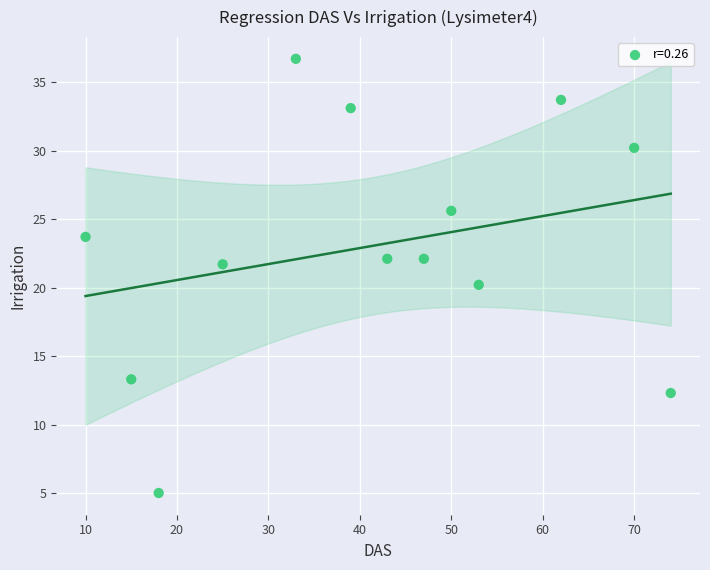

What is the range of Y values (max minus min)?

31.7